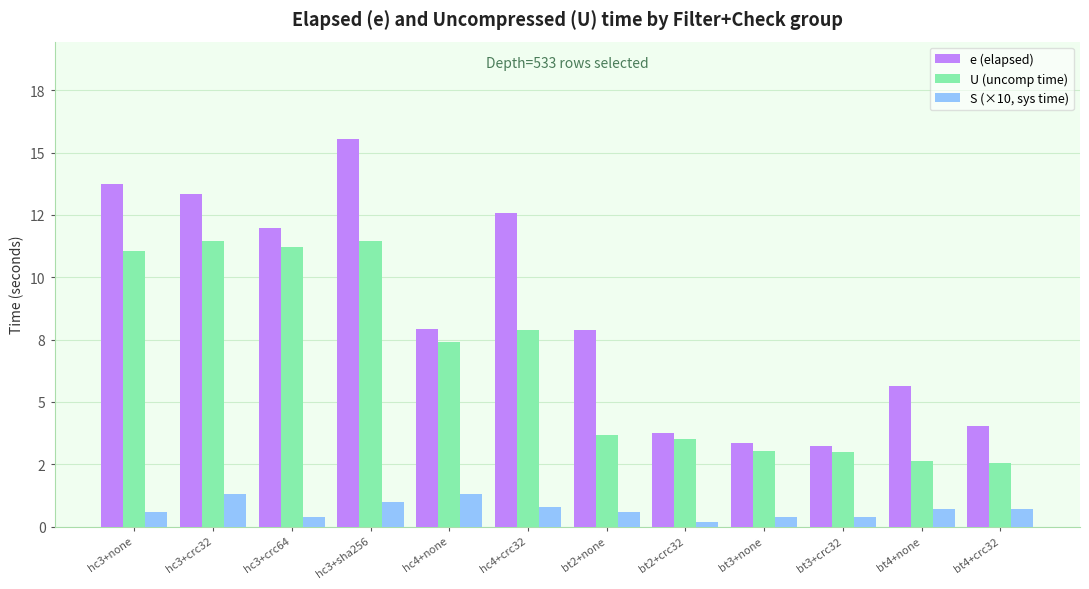

What is the difference between the second highest and minimum values in the e (elapsed) series?

10.5